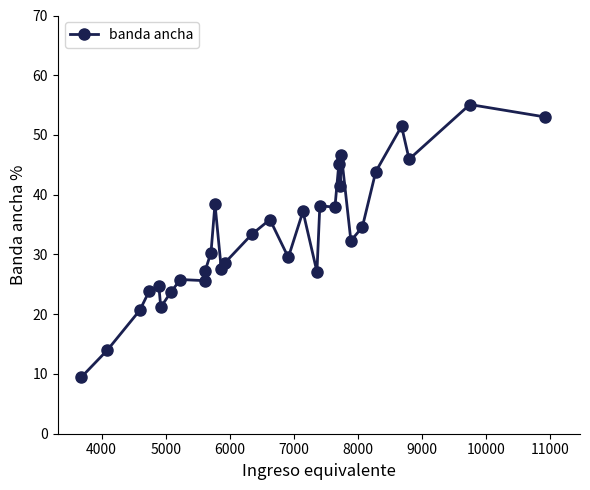

What is the greatest value displayed?

55.1